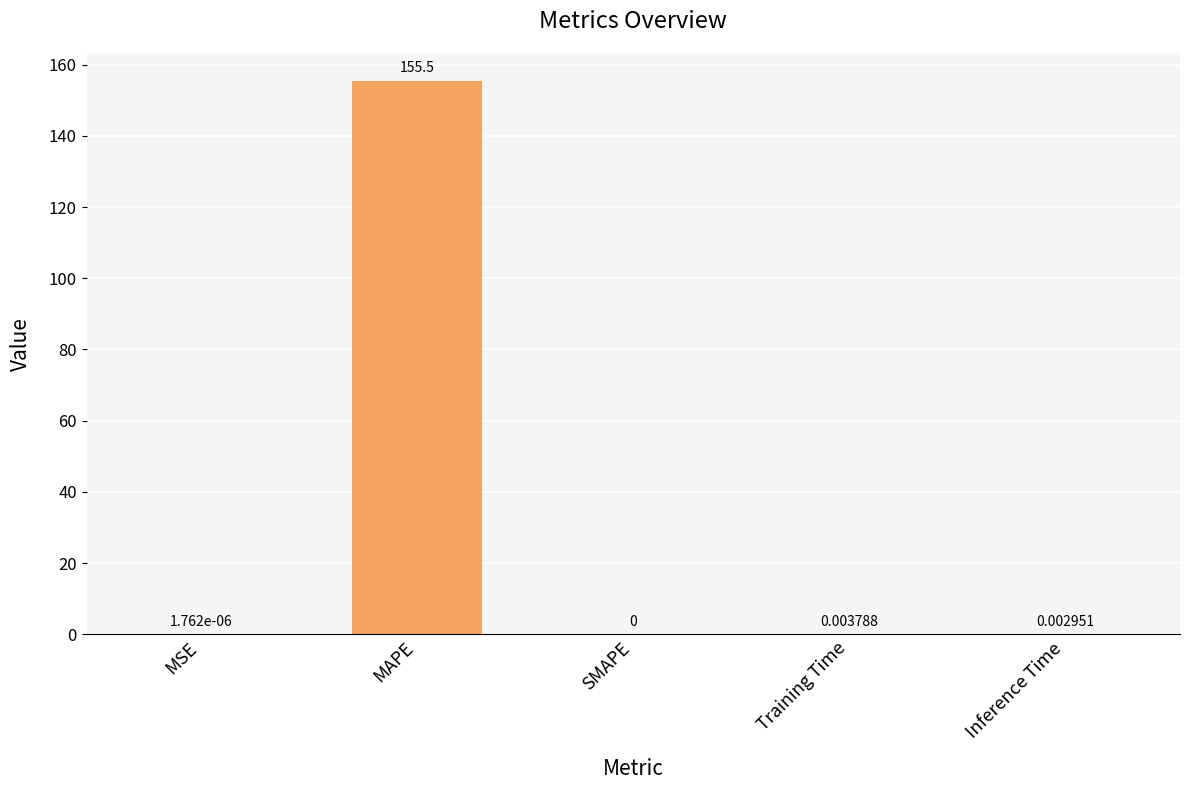

What is the sum of the values at SMAPE and MAPE?

155.5